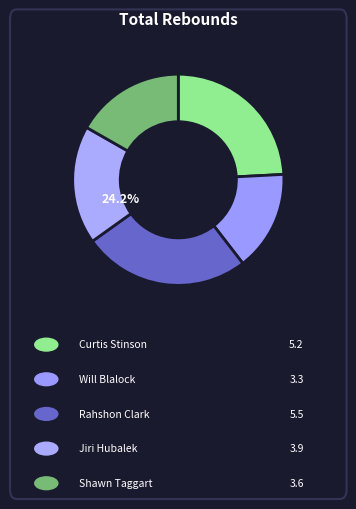

Count the number of slices in the pie.

5